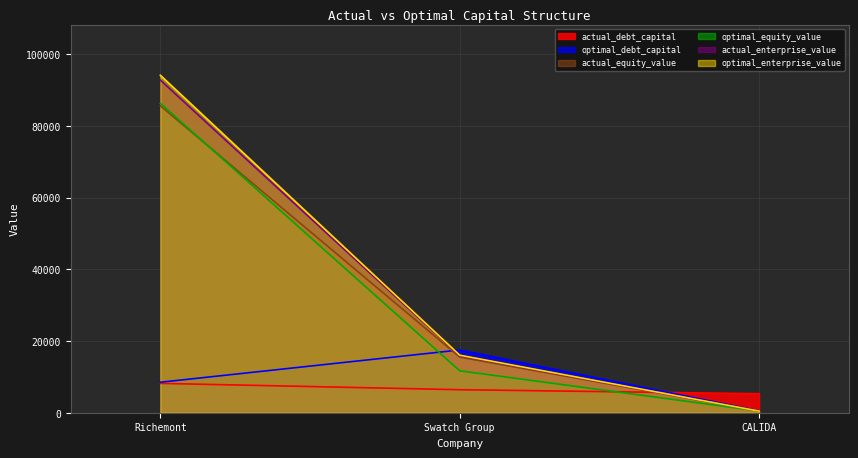

At which category is the sum across all series the highest?

Richemont